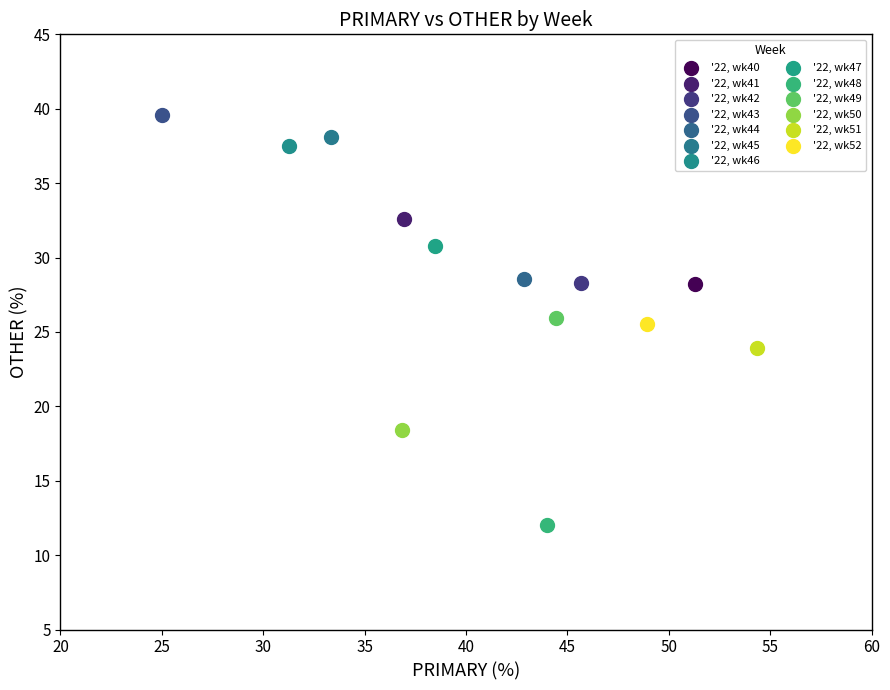

Which series contains the highest Y value?

'22, wk43